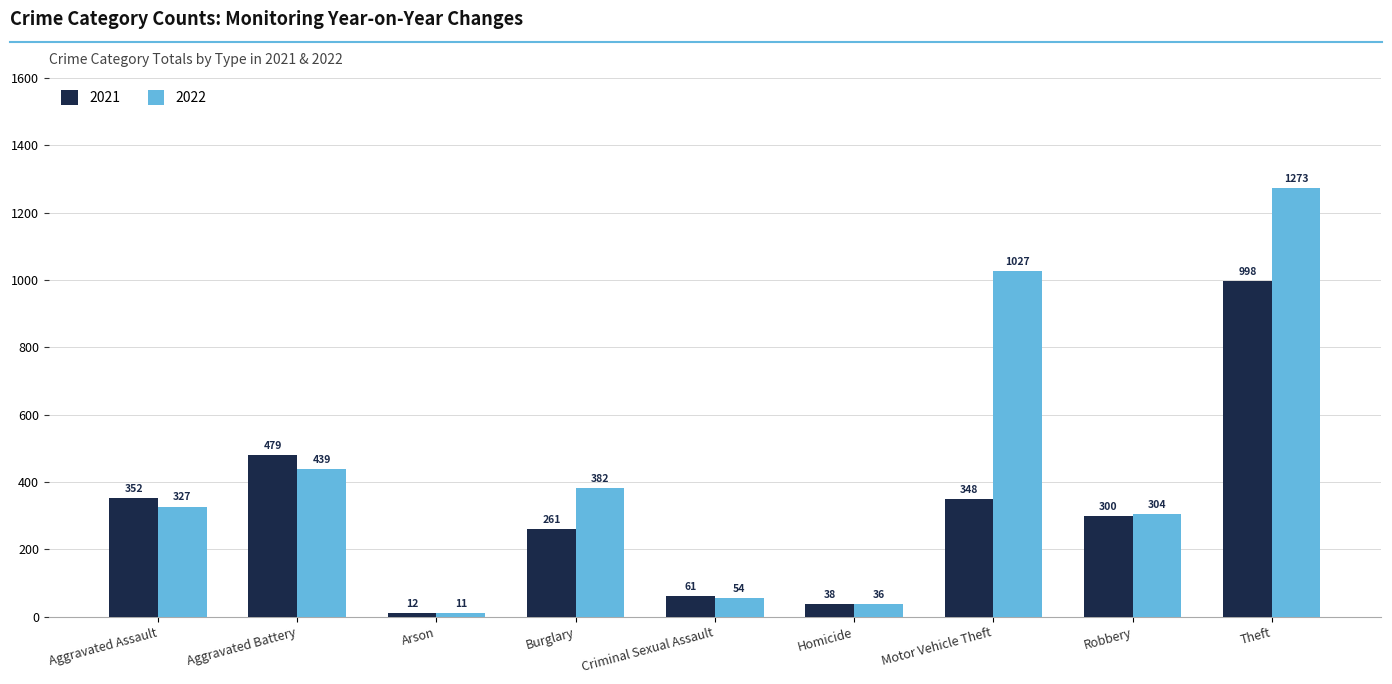

The value of 2022 at Robbery is 304. True or false?

True